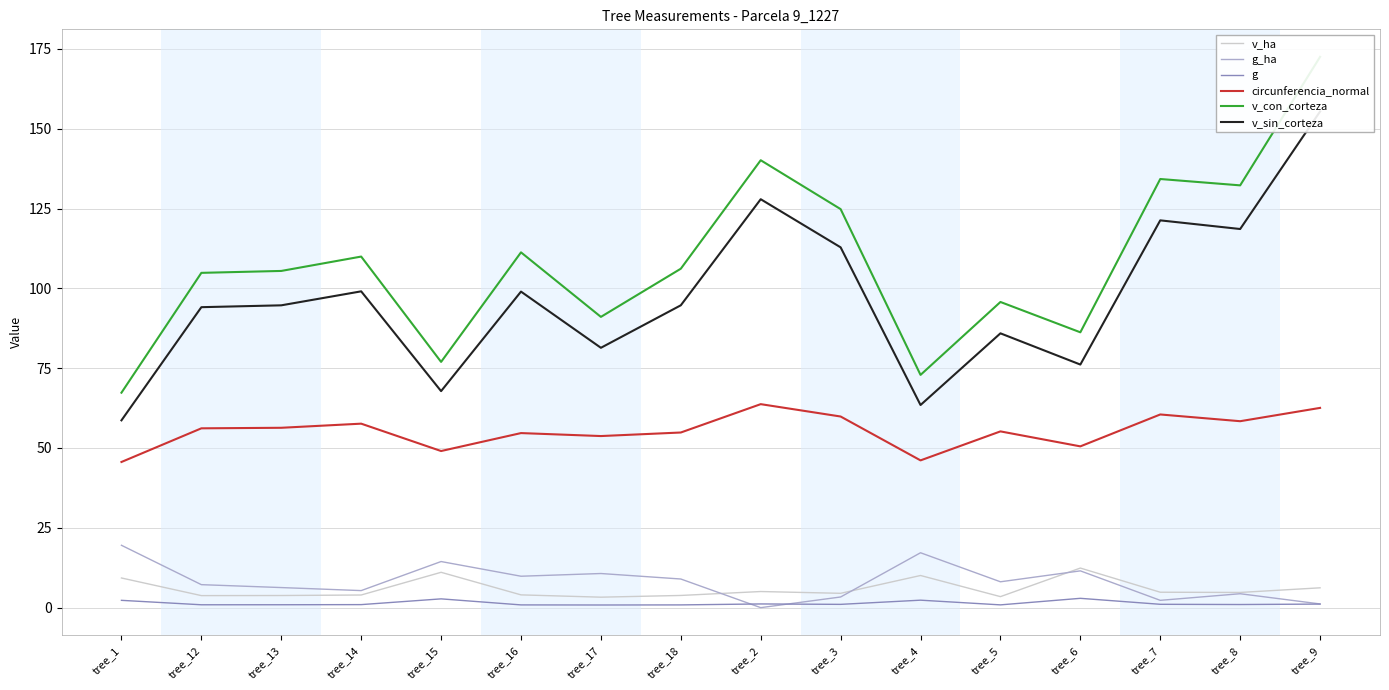

What are all the series names shown in the legend?

v_ha, g_ha, g, circunferencia_normal, v_con_corteza, v_sin_corteza